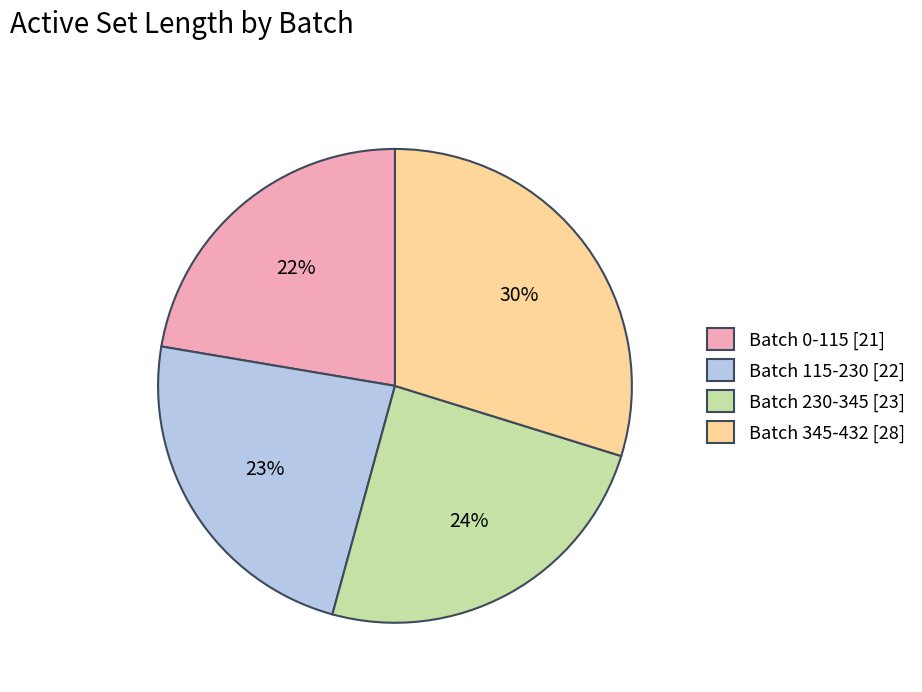

To the nearest percent, what is the difference between the Batch 115-230 [22] and Batch 230-345 [23] slice percentages?

1%